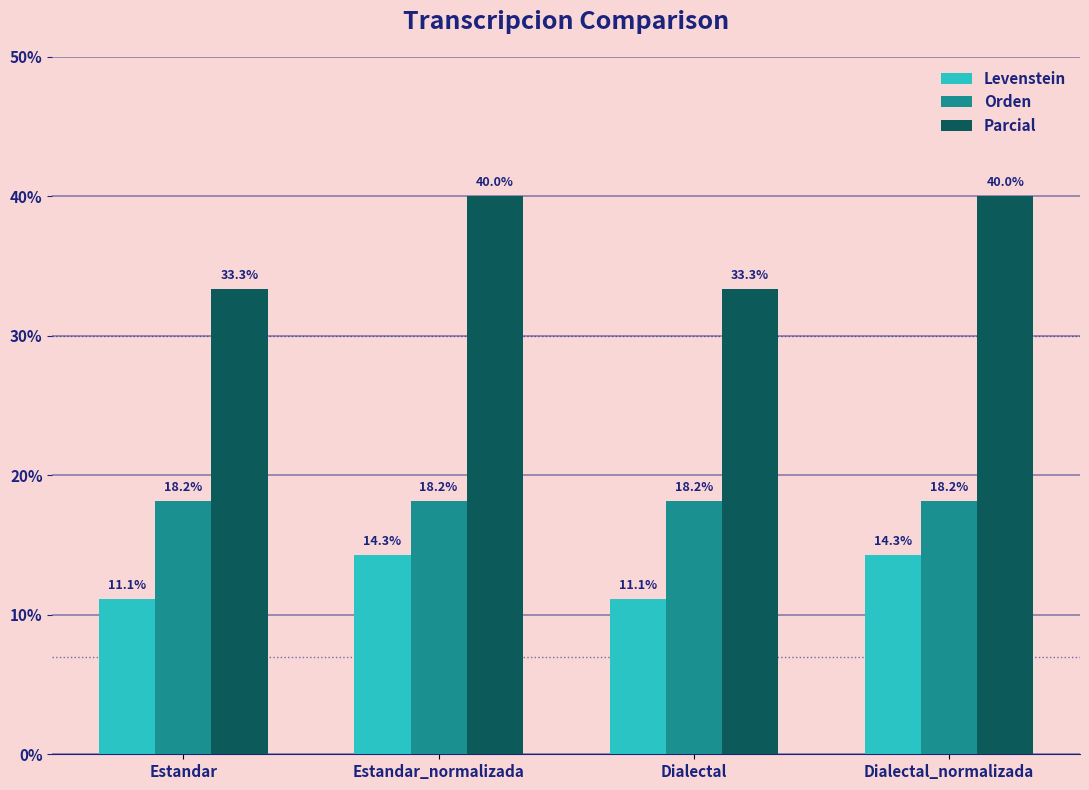

What is the minimum value for Levenstein?

11.1